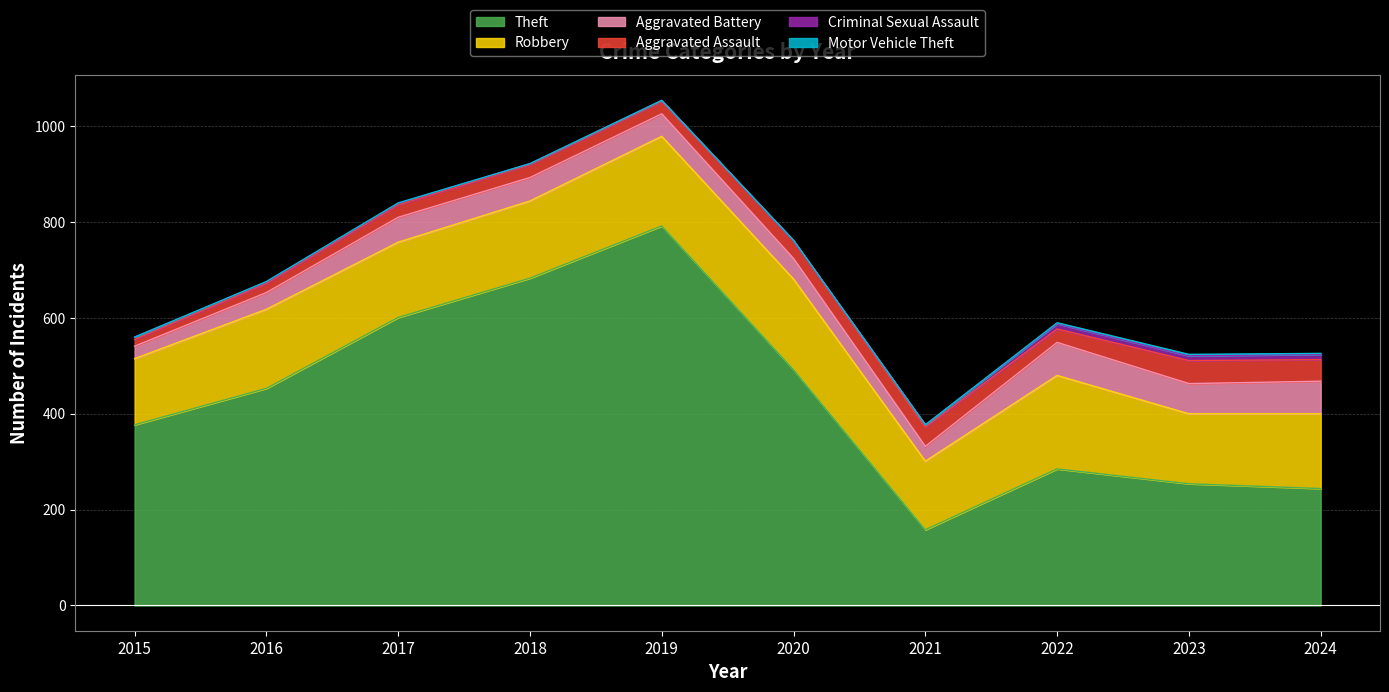

Reading right to left, extract all data points from this chart.

Theft: 2024=244	2023=254	2022=285	2021=158	2020=492	2019=792	2018=683	2017=601	2016=453	2015=377
Robbery: 2024=156	2023=146	2022=195	2021=143	2020=189	2019=187	2018=161	2017=157	2016=165	2015=138
Aggravated Battery: 2024=68	2023=63	2022=69	2021=31	2020=43	2019=47	2018=49	2017=52	2016=35	2015=26
Aggravated Assault: 2024=45	2023=48	2022=28	2021=40	2020=37	2019=26	2018=27	2017=26	2016=19	2015=14
Criminal Sexual Assault: 2024=11	2023=10	2022=11	2021=5	2020=0	2019=2	2018=2	2017=3	2016=3	2015=5
Motor Vehicle Theft: 2024=2	2023=3	2022=2	2021=0	2020=1	2019=0	2018=0	2017=1	2016=1	2015=0